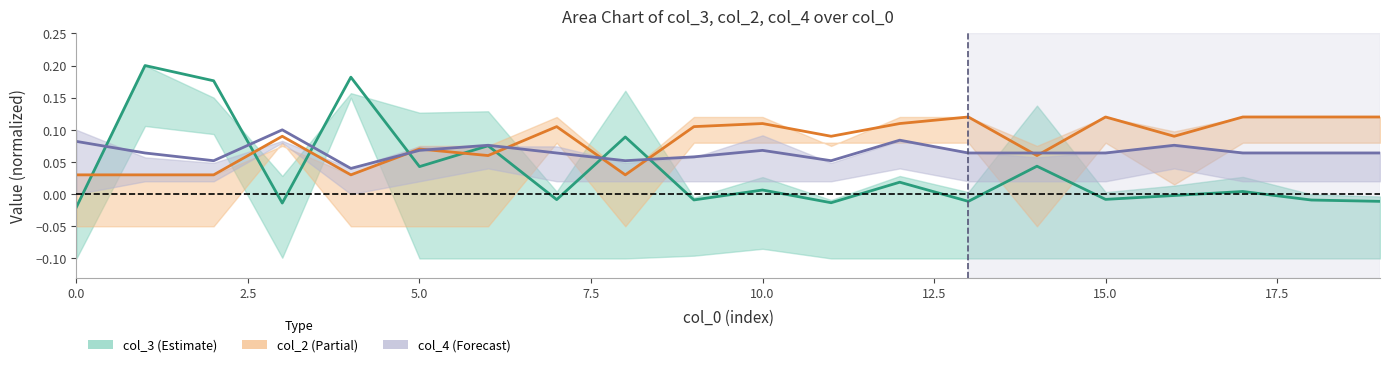

Between 0 and 9, which is larger?

9